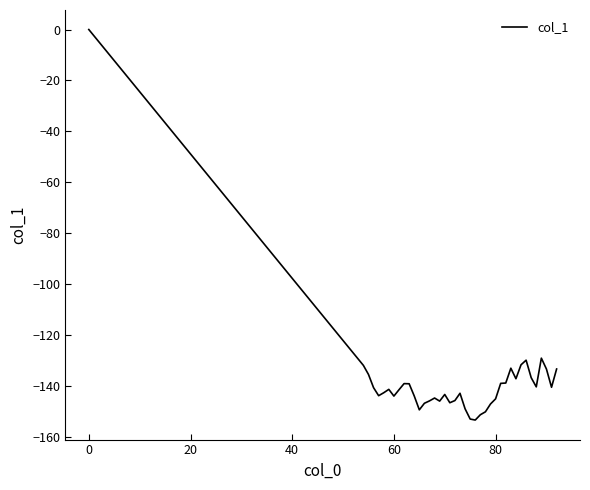

What is the difference between the maximum and minimum values?

153.4